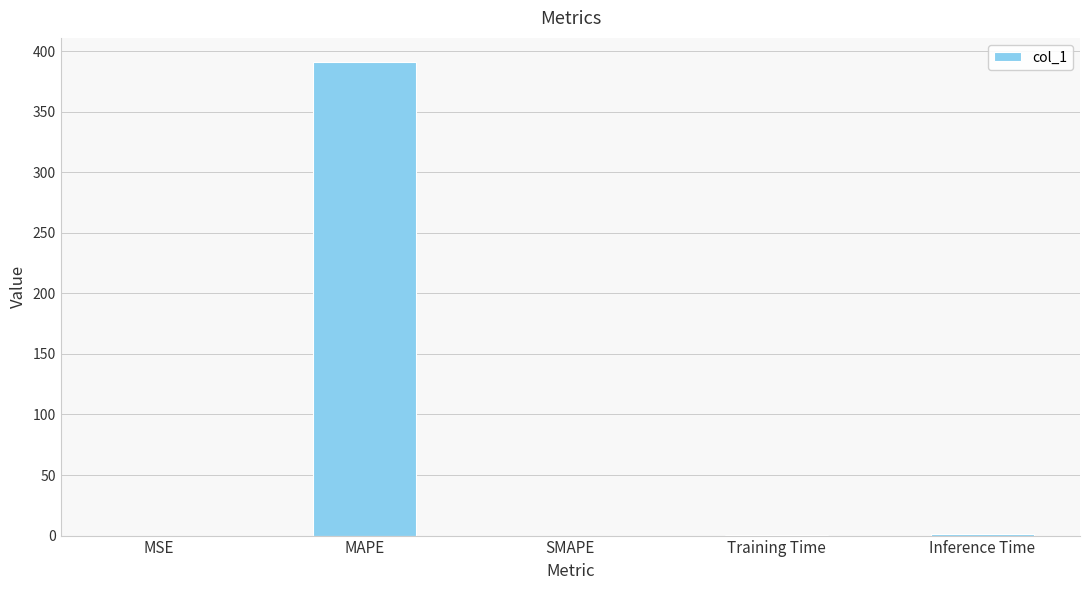

Read the value at MAPE.

391.3